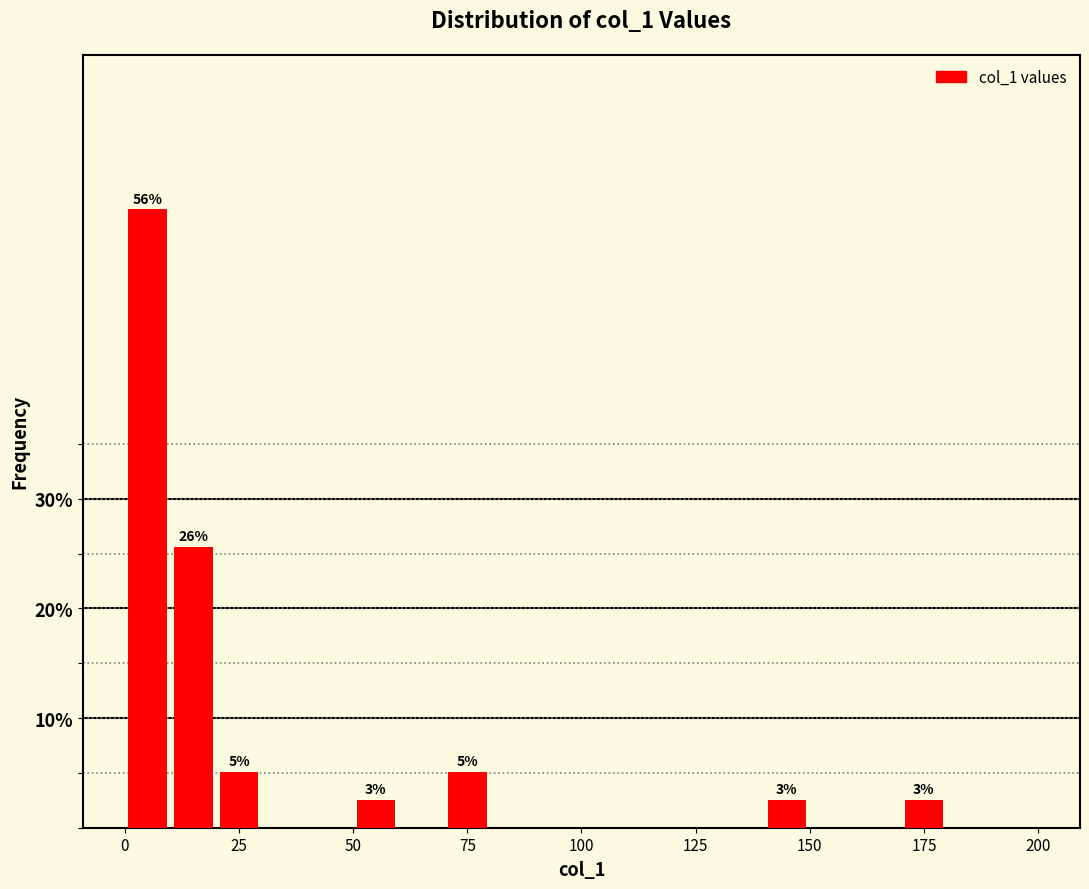

Around what value on the x-axis is the tallest bar? Give the approximate position of its centre, as read against the axis.

5